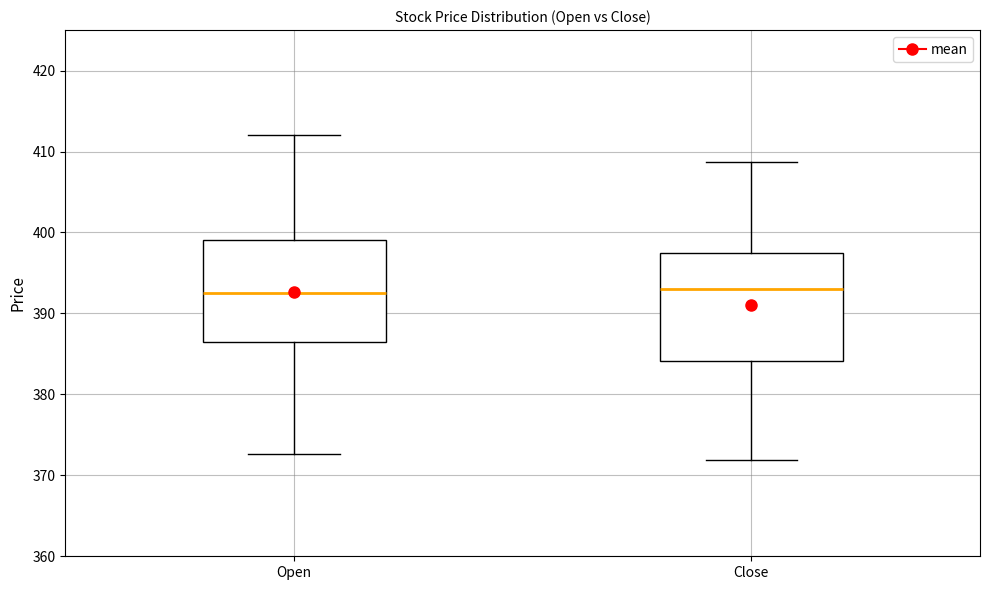

Reading left to right, read every box against the y-axis: the position of its median line, the range the box covers, and the ends of its whiskers. The values are not printed on the chart, so give them approximately, as read against the axis.

Open: median 393, box 387 to 399, whiskers 373 to 412
Close: median 393, box 384 to 397, whiskers 372 to 409